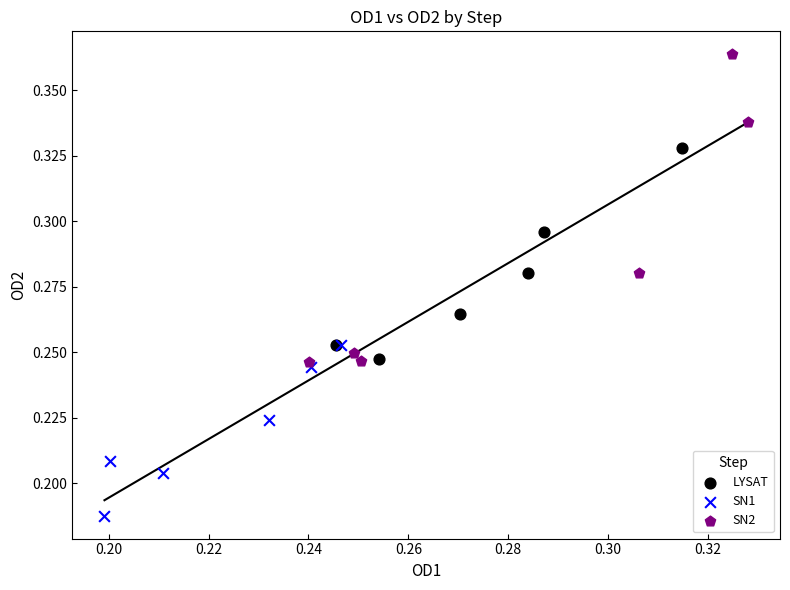

Which series reaches the minimum Y coordinate?

SN1